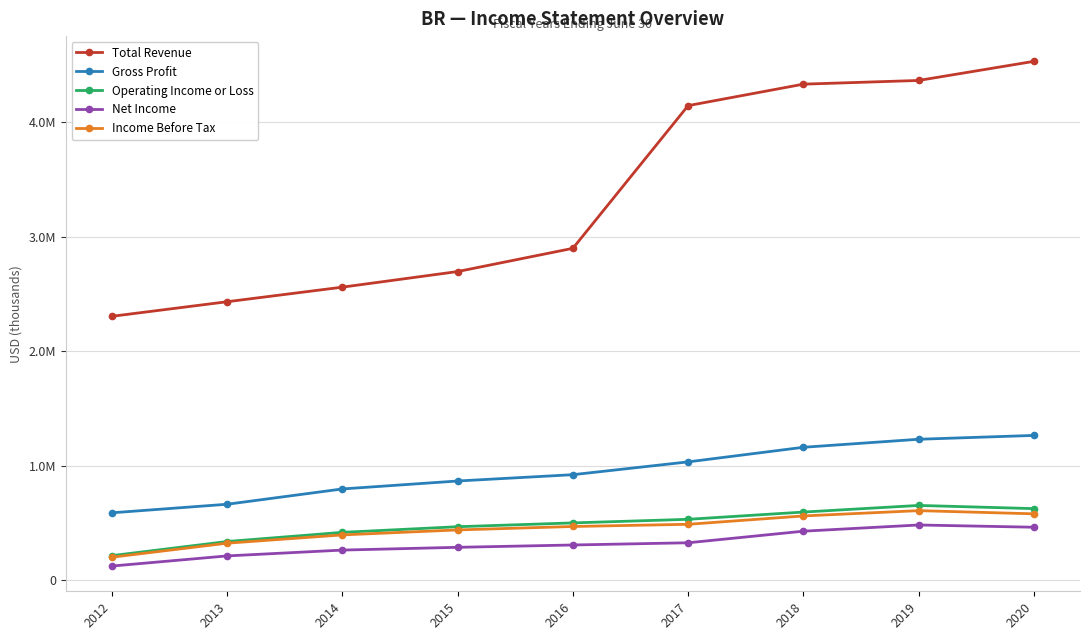

At which category does the chart reach its peak across all series?

2020